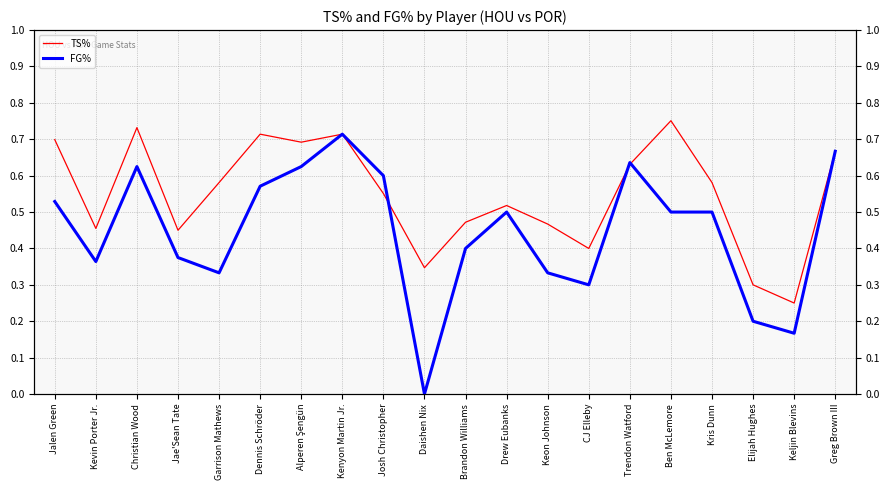

Which category has the lowest value in the TS% series?

Keljin Blevins